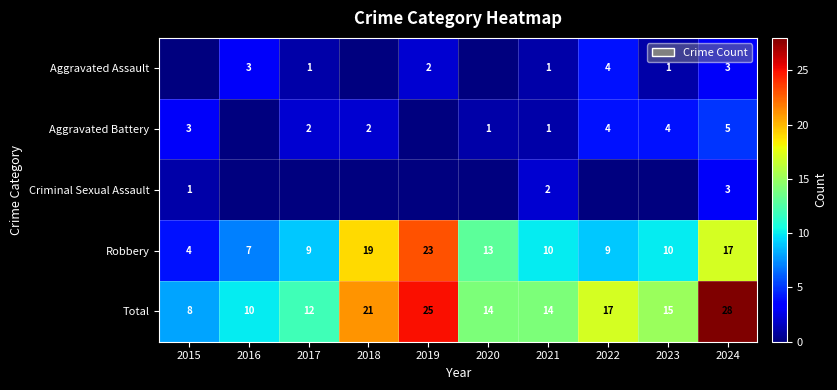

The Robbery series shows 4 at 2016. True or false?

False